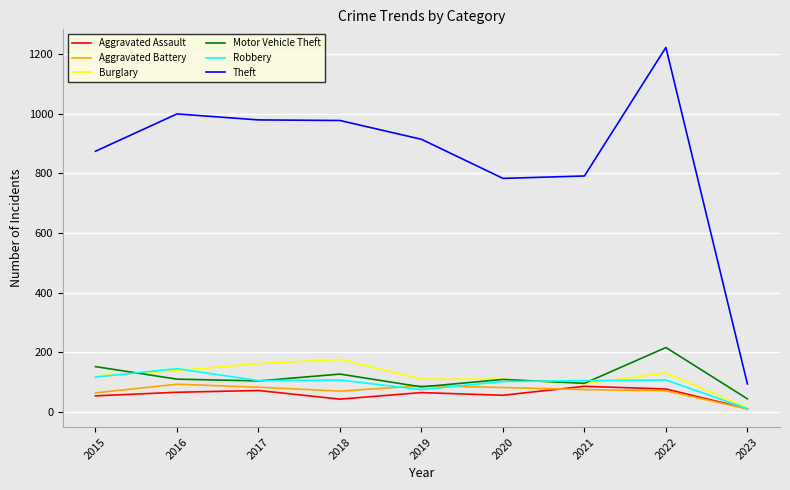

True or false: Robbery has more than 1 interior local peaks.

True